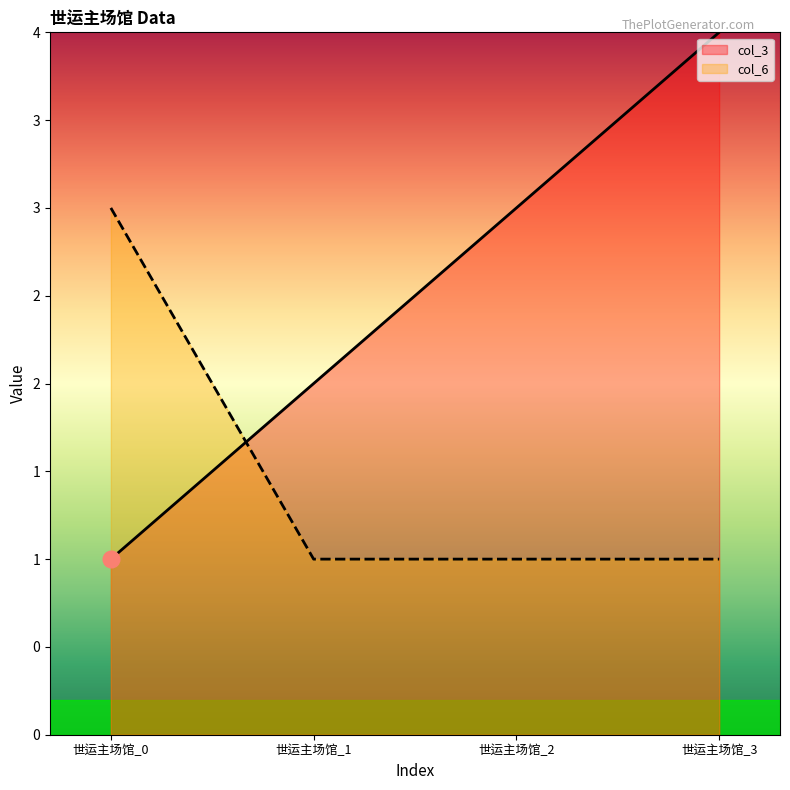

True or false: col_3 and col_6 intersect in this chart.

True